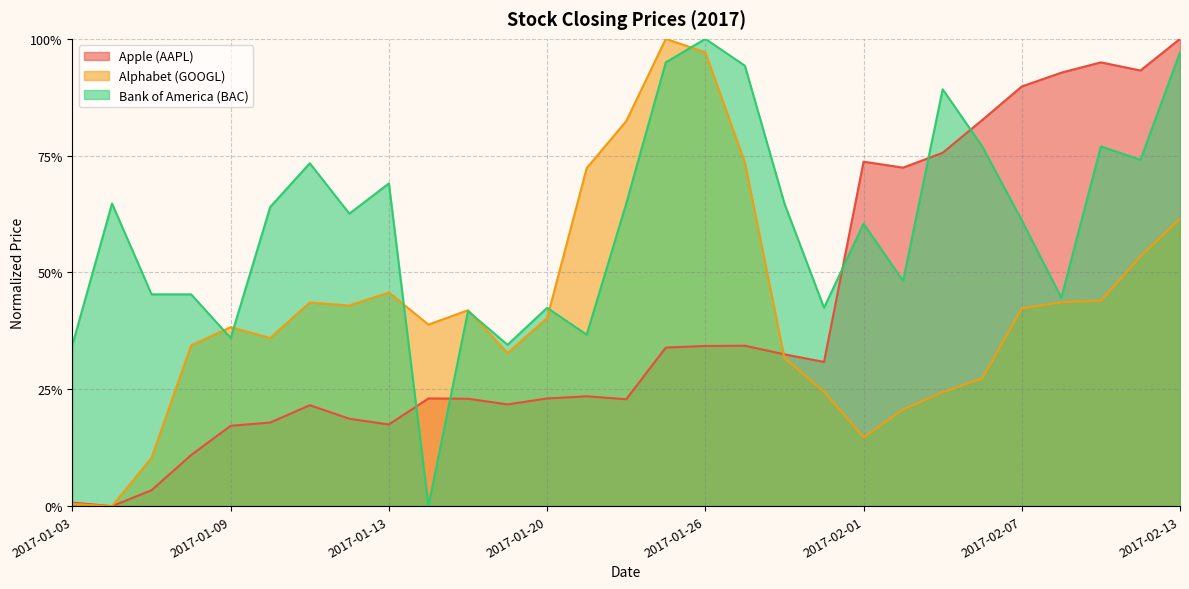

After their last crossing, which series has the higher values: Alphabet (GOOGL) or Bank of America (BAC)?

Bank of America (BAC)